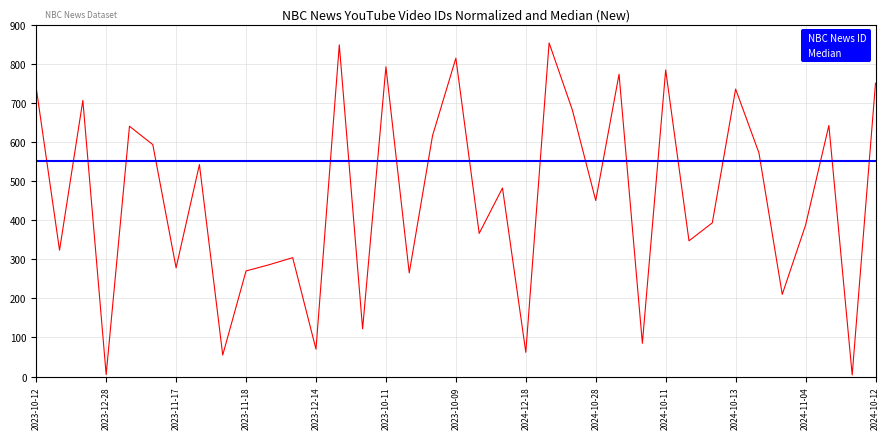

Which series has the largest total across all categories?

Median